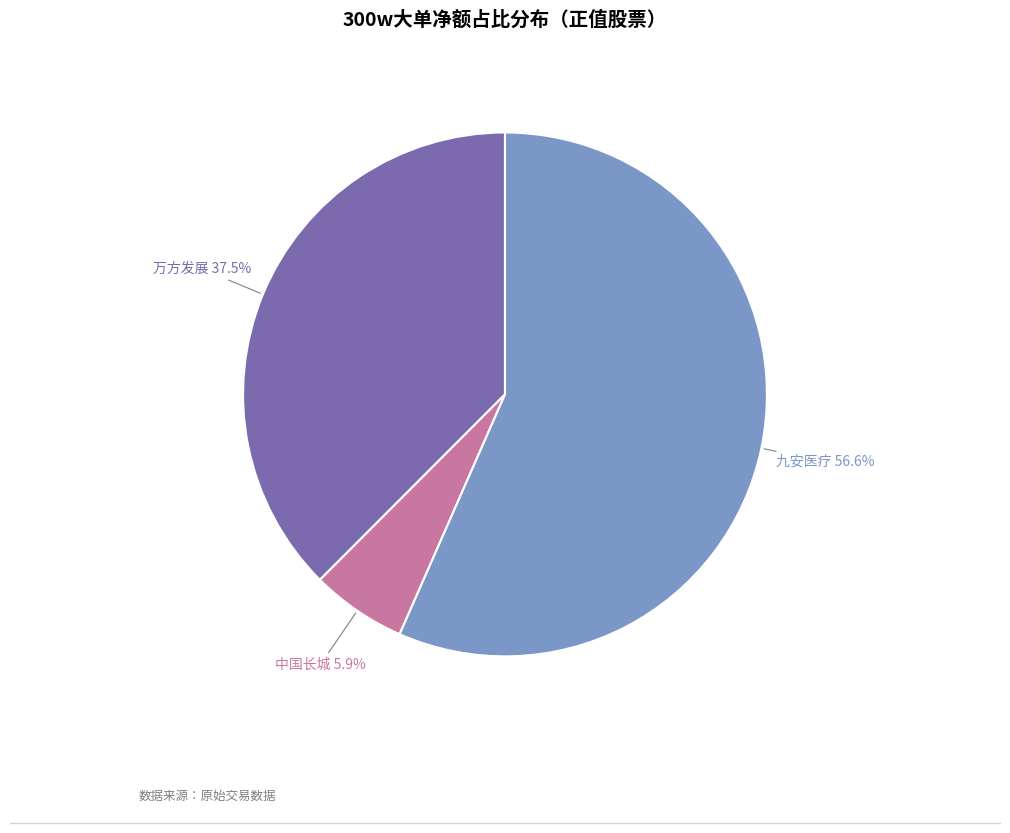

Is there a majority slice in this chart?

Yes